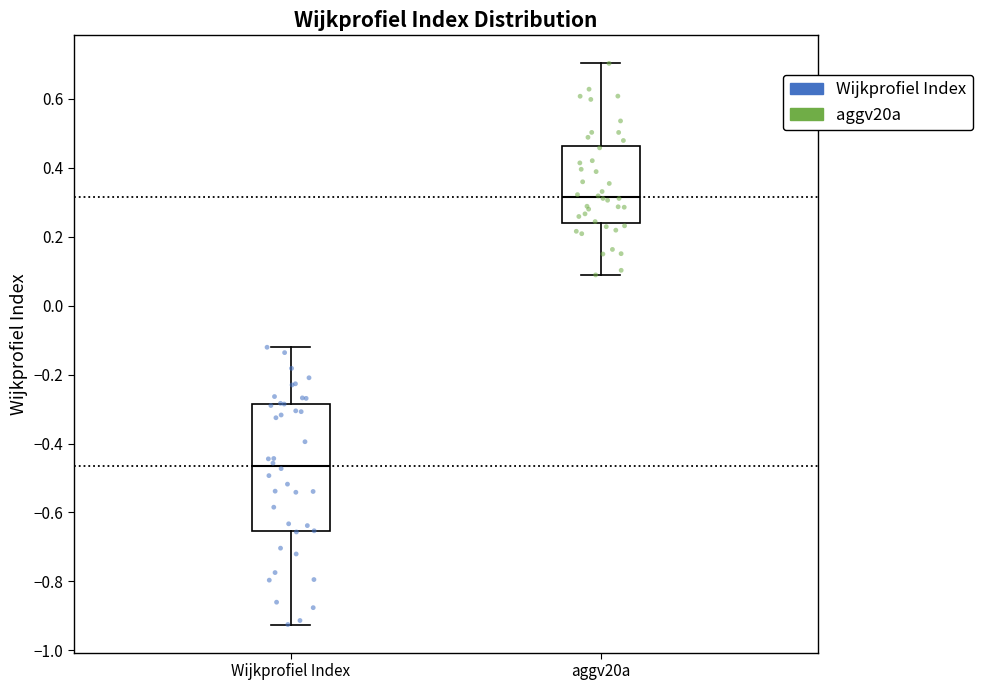

Reading left to right, transcribe this box plot: for each box, give where its median line is, the range the box spans, and where its two whiskers end, as read against the y-axis. The values are not printed on the chart, so give them approximately, as read against the axis.

Wijkprofiel Index: median -0.46, box -0.66 to -0.28, whiskers -0.92 to -0.12
aggv20a: median 0.32, box 0.24 to 0.46, whiskers 0.08 to 0.70